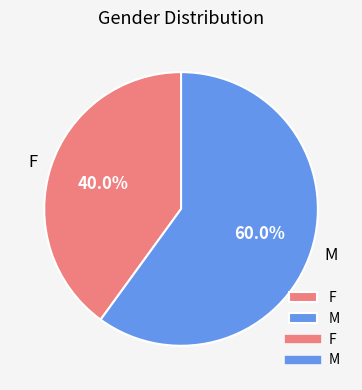

Which category has the biggest portion of the pie?

M